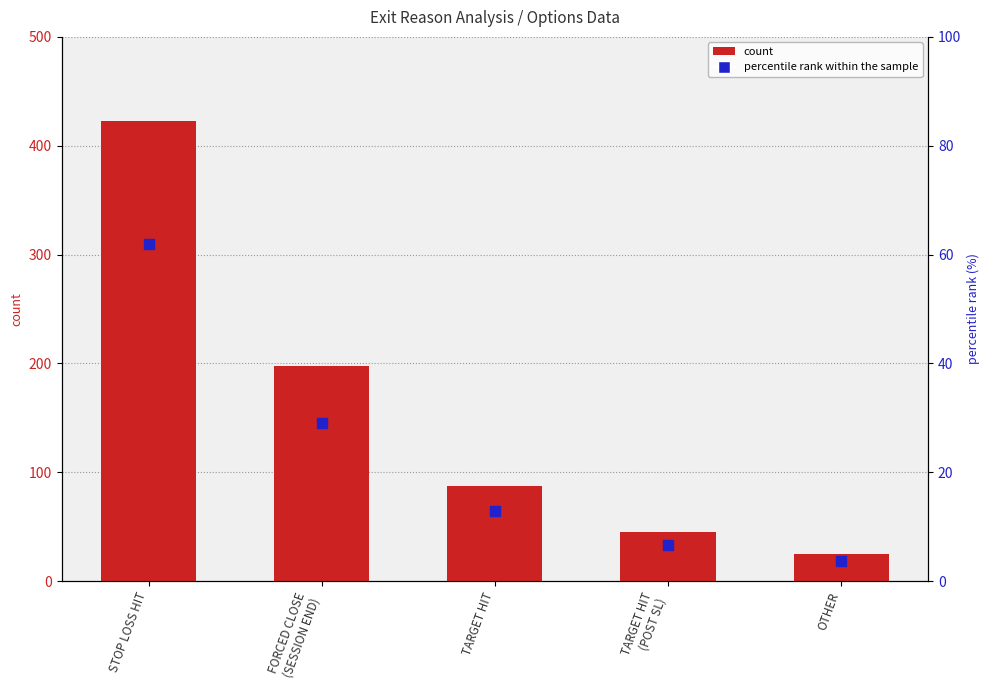

At how many categories does at least one series exceed 415?

1